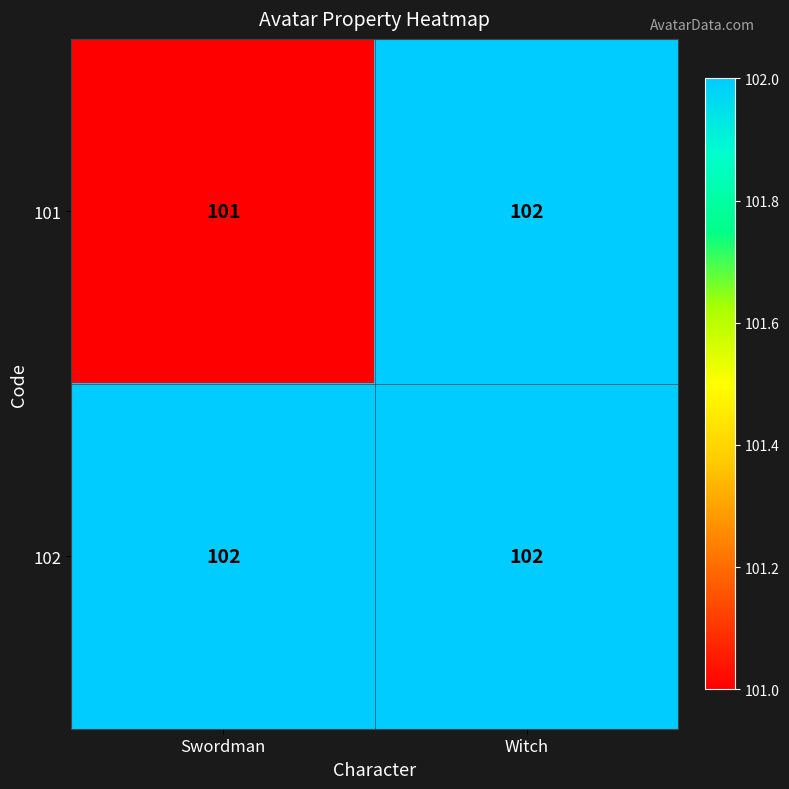

Reading left to right, list all the values displayed in this chart.

101: Swordman=101	Witch=102
102: Swordman=102	Witch=102